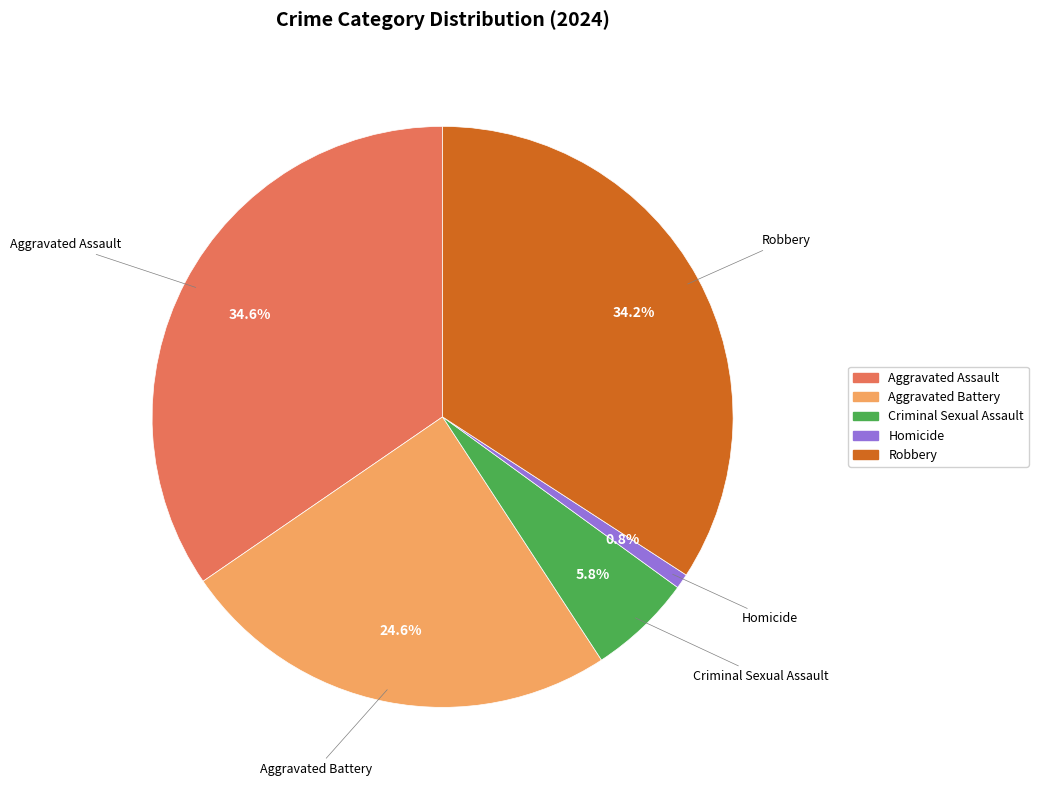

The Robbery slice represents 44% of the pie. True or false?

False